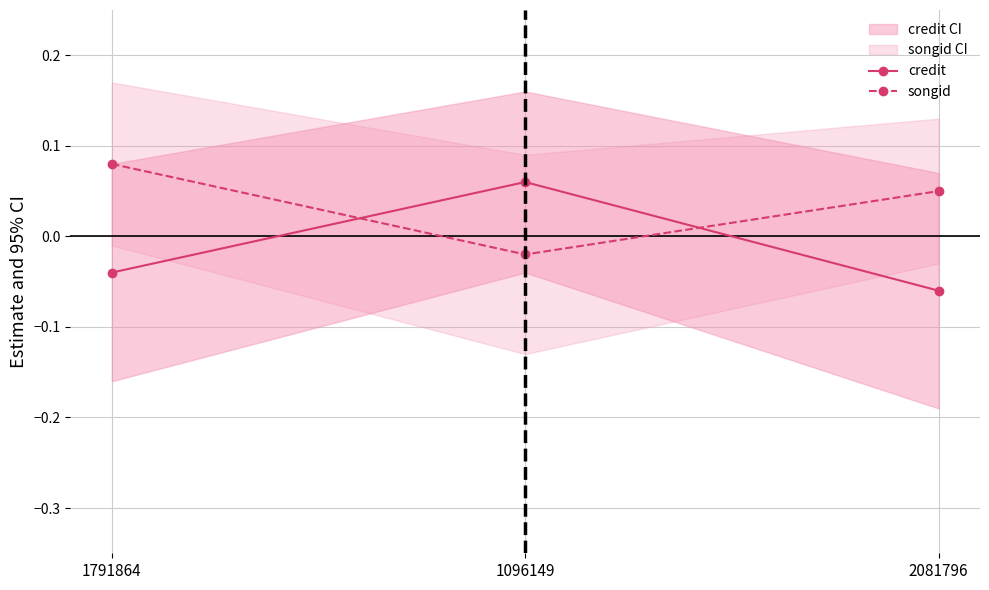

List the series in order of their overall mean, lowest first.

credit, songid